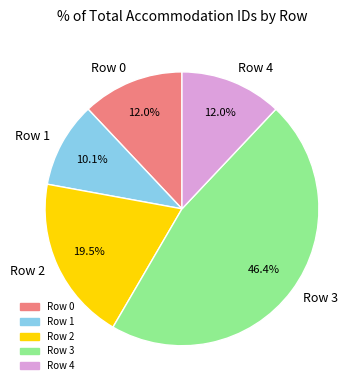

Does any single category account for the majority?

No